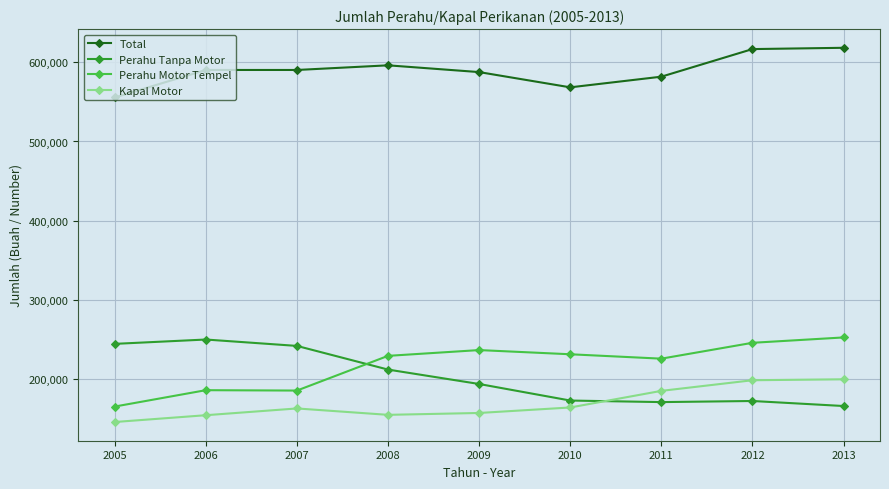

In Total, how many points are higher than both neighbors (excluding endpoints)?

2